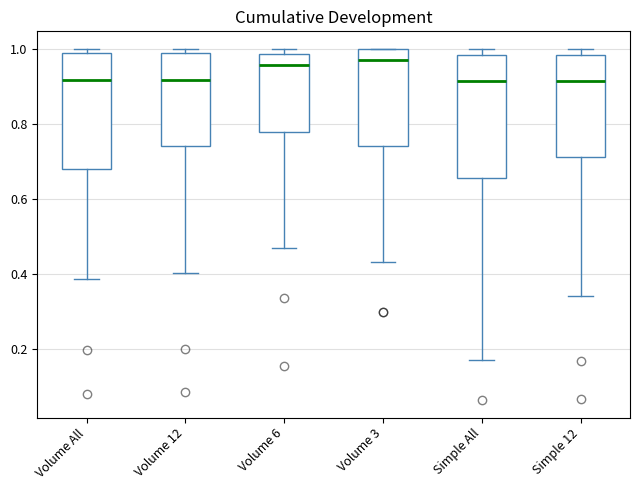

Reading left to right, transcribe this box plot: for each box, give where its median line is, the range the box spans, and where its two whiskers end, as read against the y-axis. The values are not printed on the chart, so give them approximately, as read against the axis.

Volume All: median 0.92, box 0.68 to 0.98, whiskers 0.38 to 1.00
Volume 12: median 0.92, box 0.74 to 0.98, whiskers 0.40 to 1.00
Volume 6: median 0.96, box 0.78 to 0.98, whiskers 0.48 to 1.00
Volume 3: median 0.98, box 0.74 to 1.00, whiskers 0.44 to 1.00
Simple All: median 0.92, box 0.66 to 0.98, whiskers 0.18 to 1.00
Simple 12: median 0.92, box 0.72 to 0.98, whiskers 0.34 to 1.00